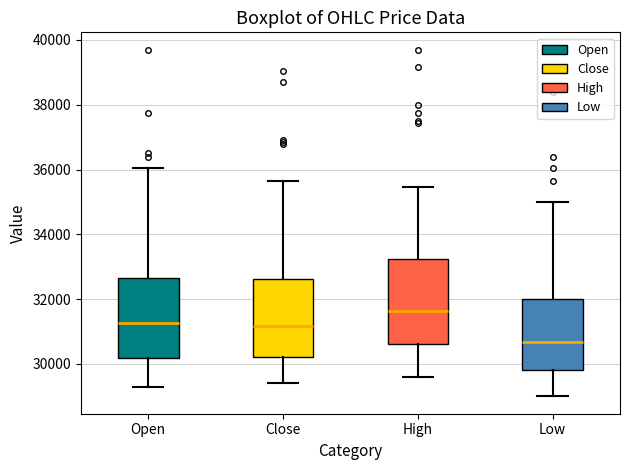

Where is the lower edge of the box for Open on the y-axis? The values are not printed on the chart, so give them approximately, as read against the axis.

30200